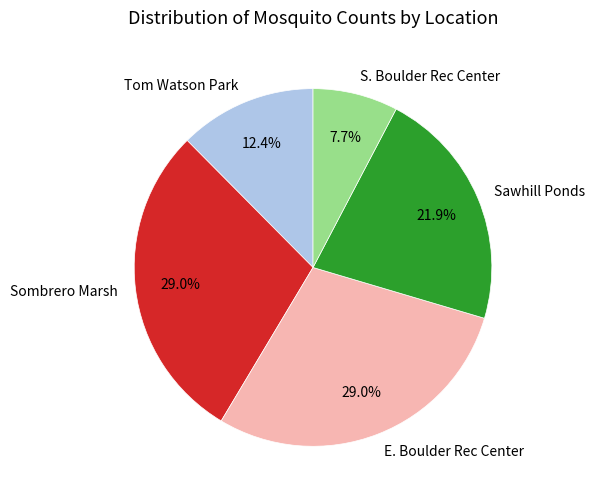

The E. Boulder Rec Center slice represents 29% of the pie. True or false?

True